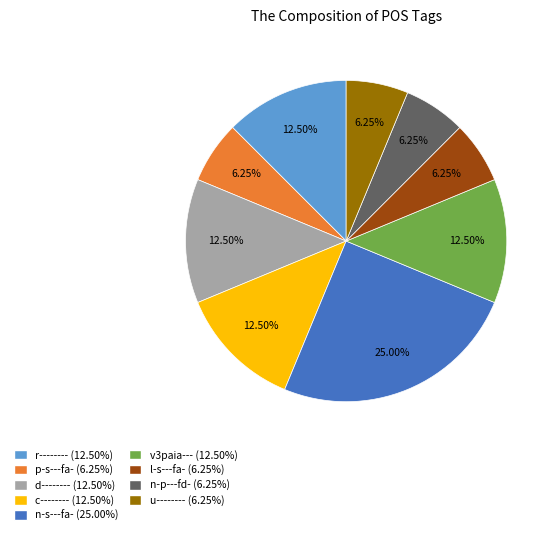

How many segments does this pie chart have?

9